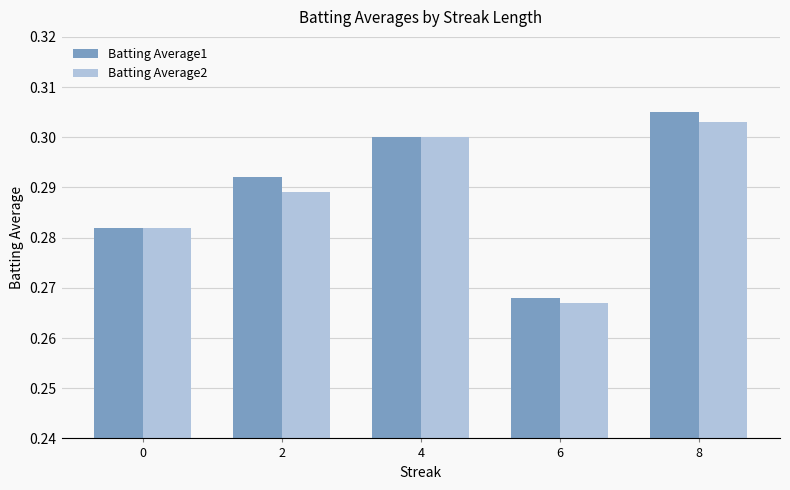

The Batting Average2 series shows 0.1 at 4. True or false?

False